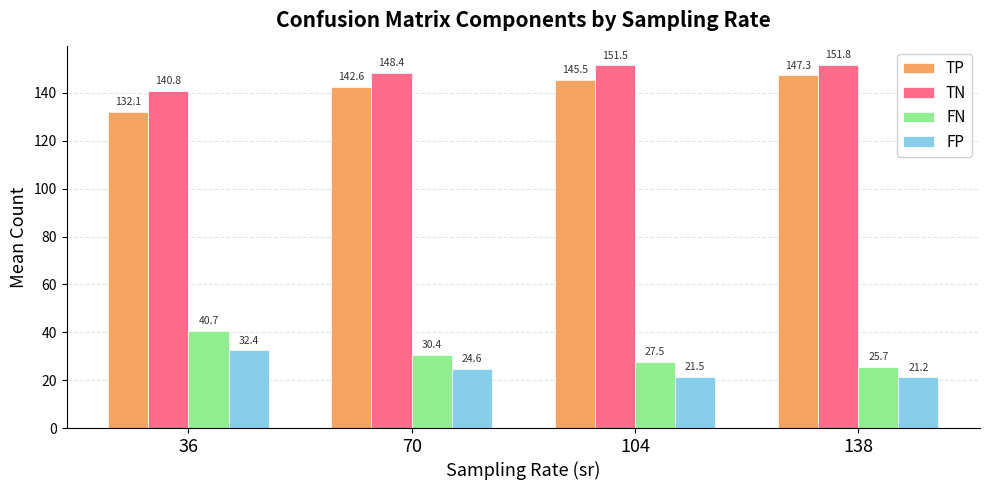

What is the minimum value shown in the chart?

21.2